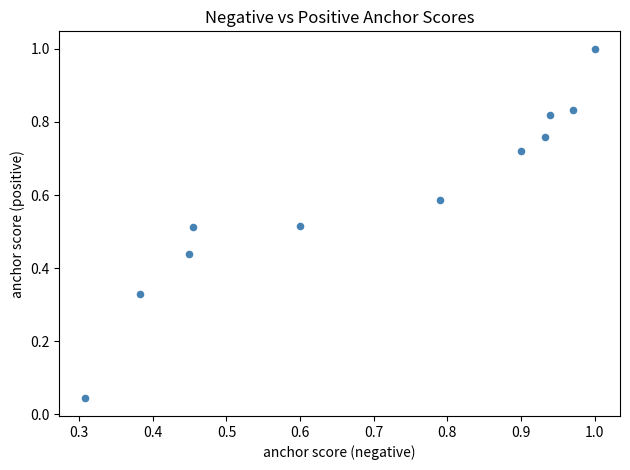

How many data points are displayed?

11